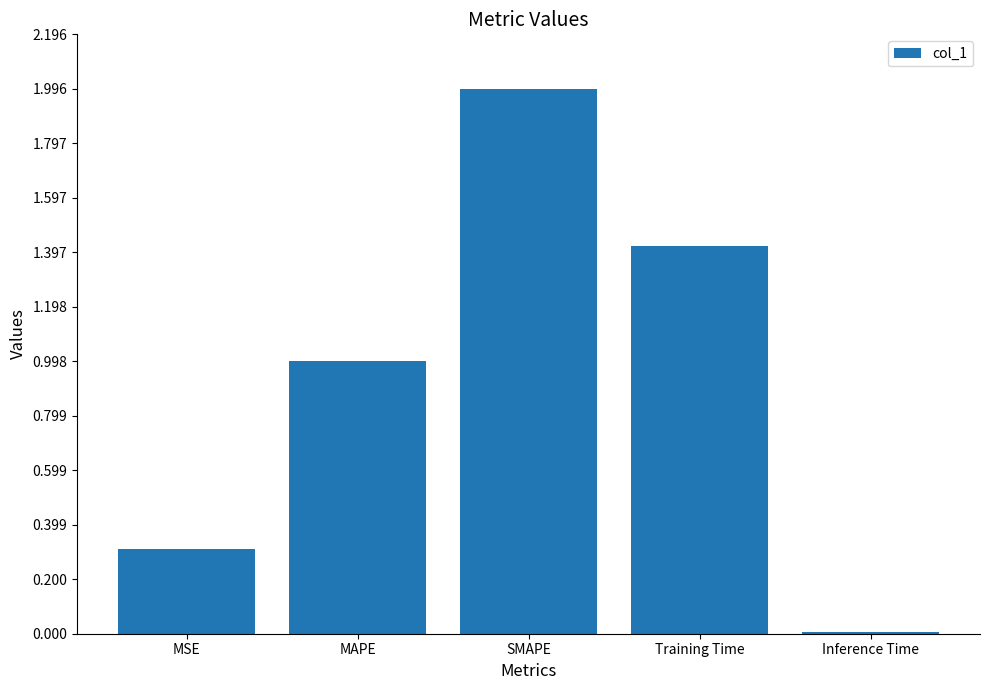

What is the average value?

0.9